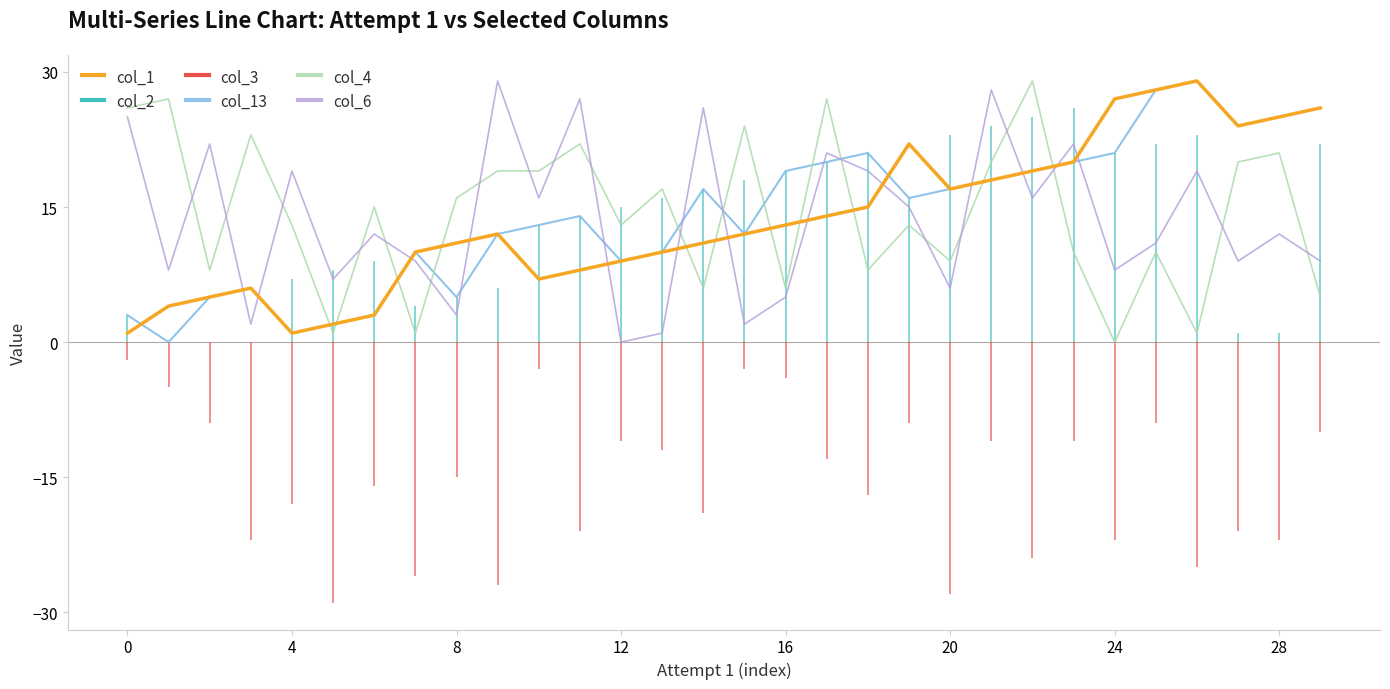

Is it true that col_4 equals 8 at 14?

False